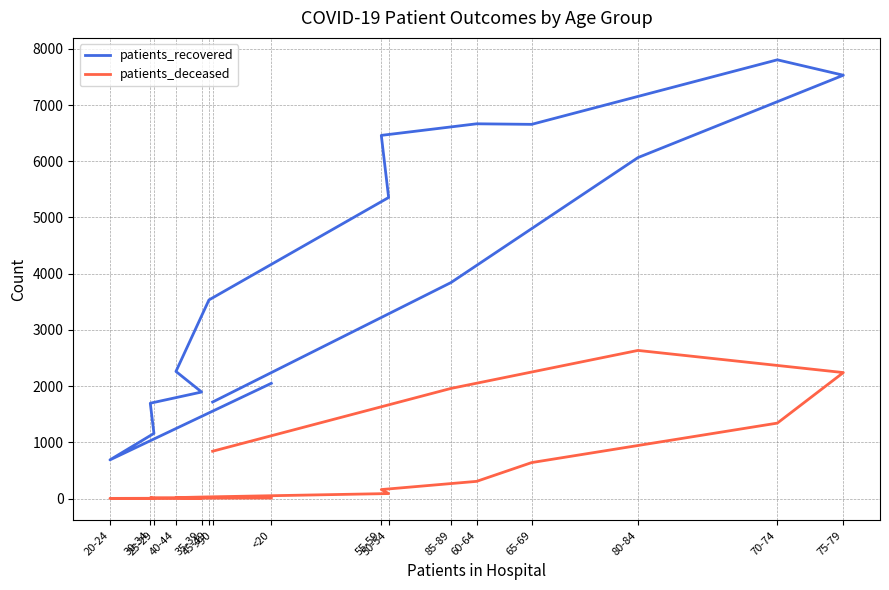

What is the label of the 14th point from the left?

80-84